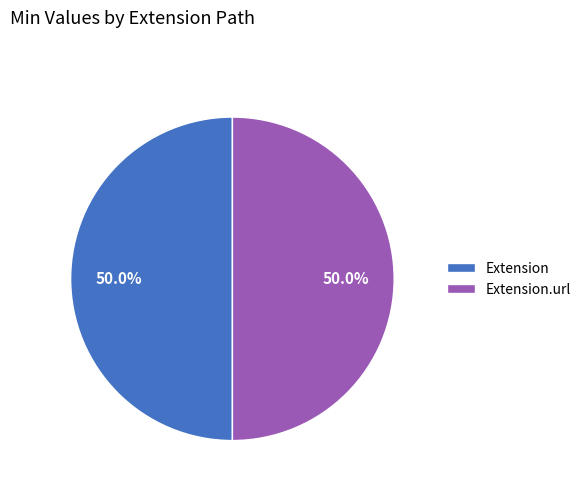

Approximately how many times larger is the value at Extension compared to Extension.url?

1.0